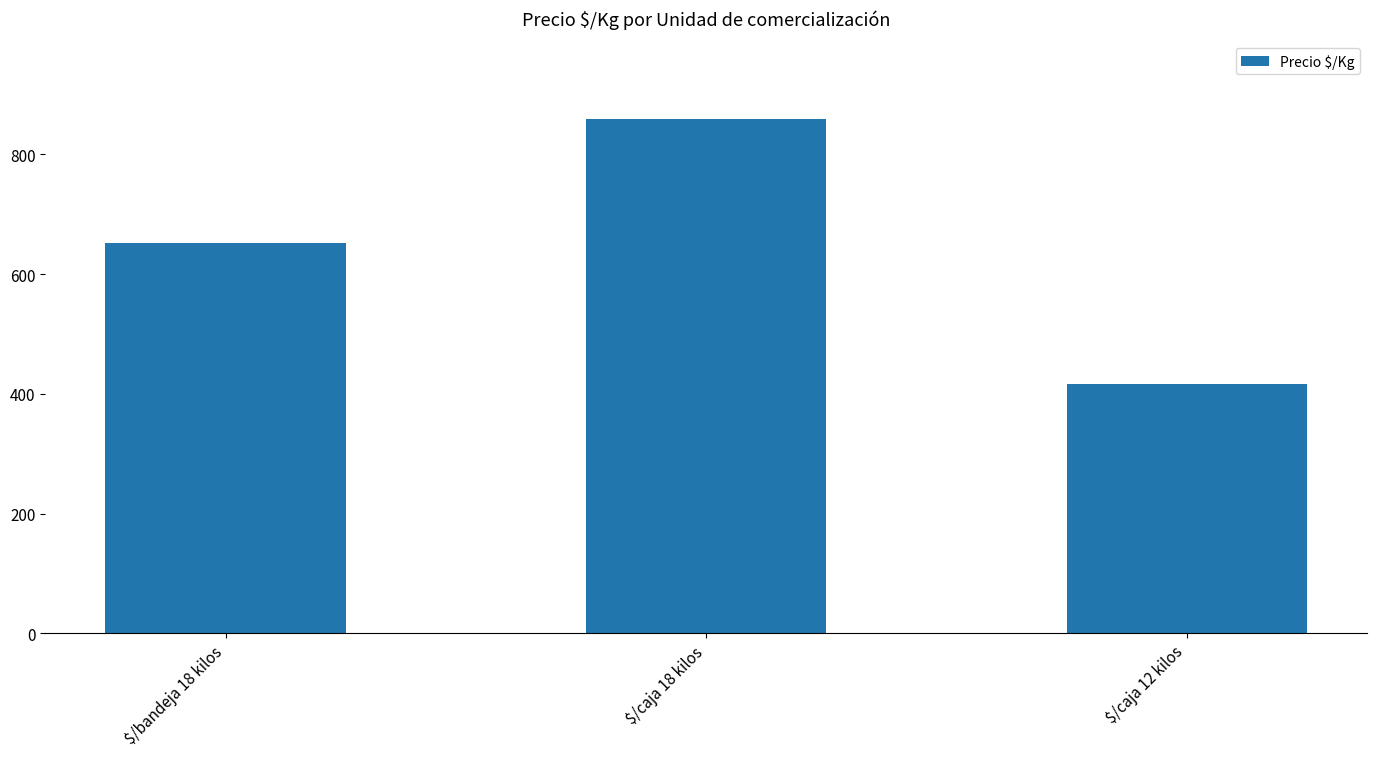

What is the value of the 2nd bar from the left?

860